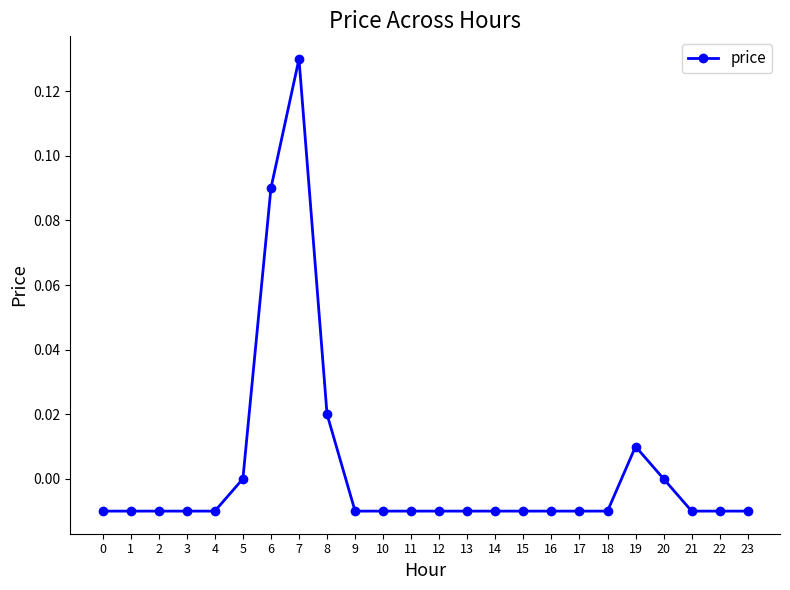

Between 19 and 21, which is larger?

19